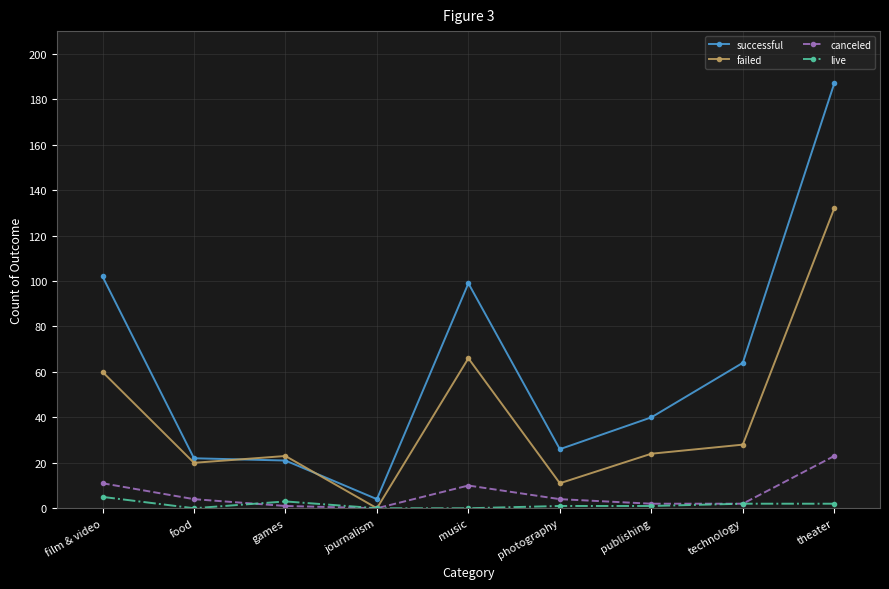

At which category does live reach its first local valley?

food